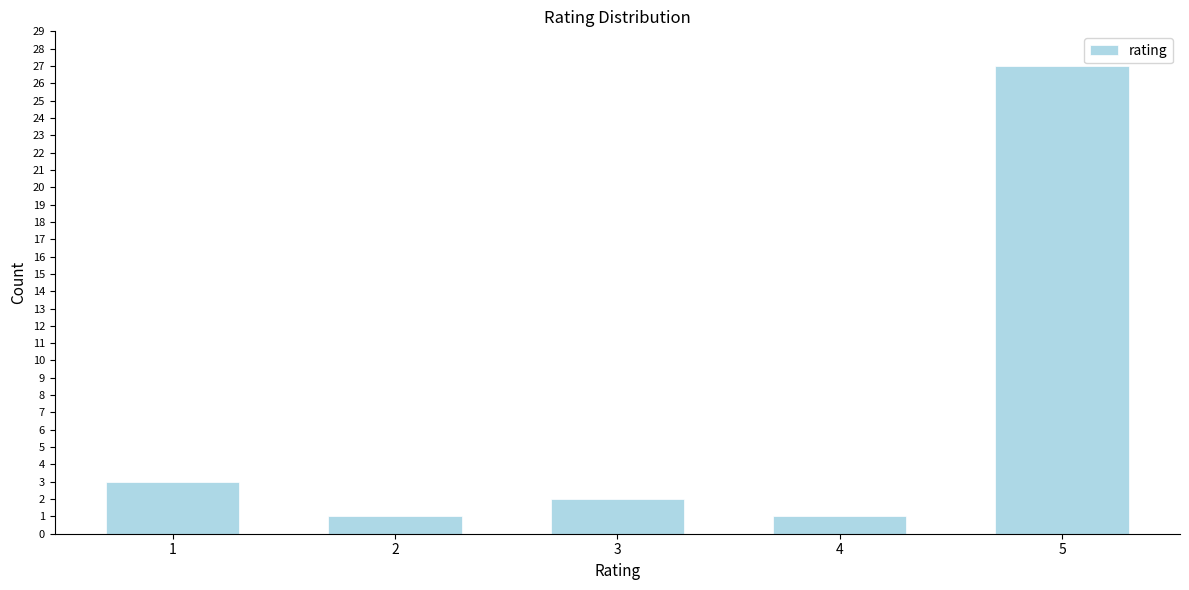

Reading left to right, what are all the values shown in this chart?

1=3	2=1	3=2	4=1	5=27